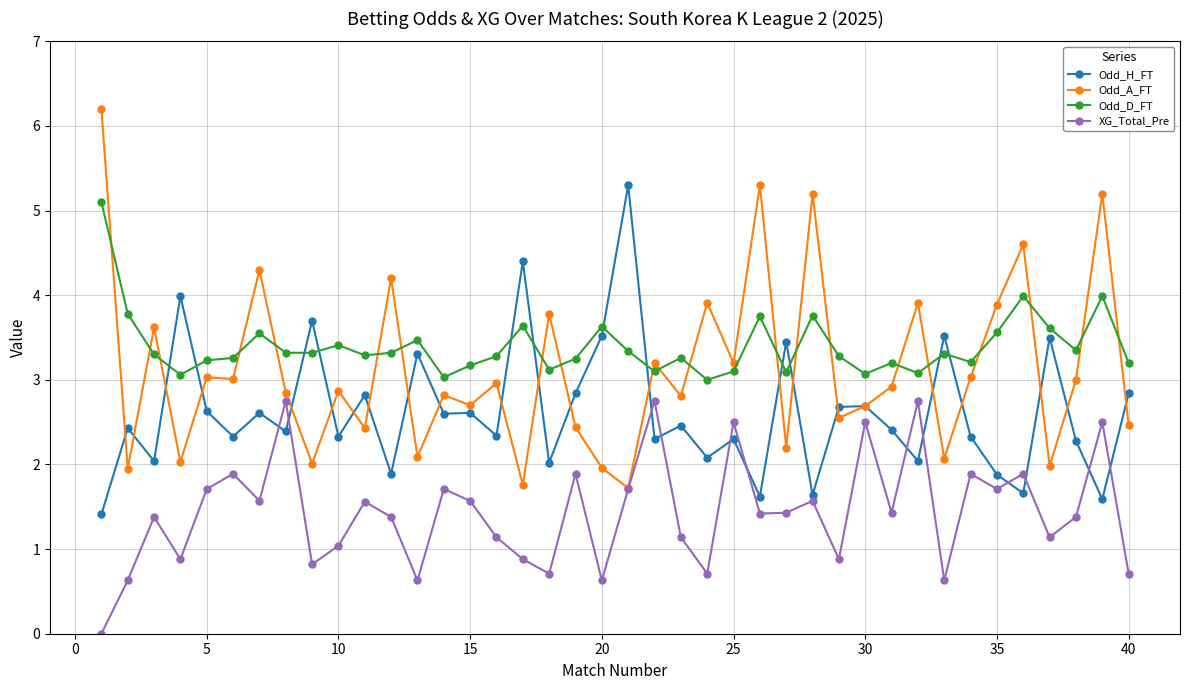

Which series has the largest range (max minus min)?

Odd_A_FT